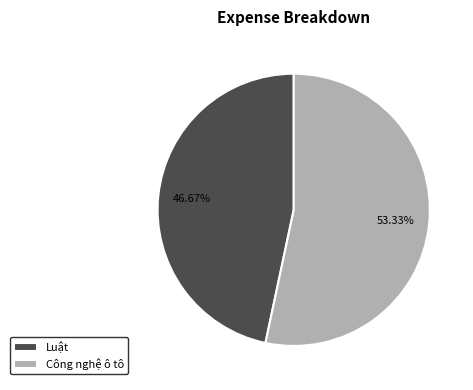

To the nearest percent, what is the combined percentage of Luật and Công nghệ ô tô?

100%